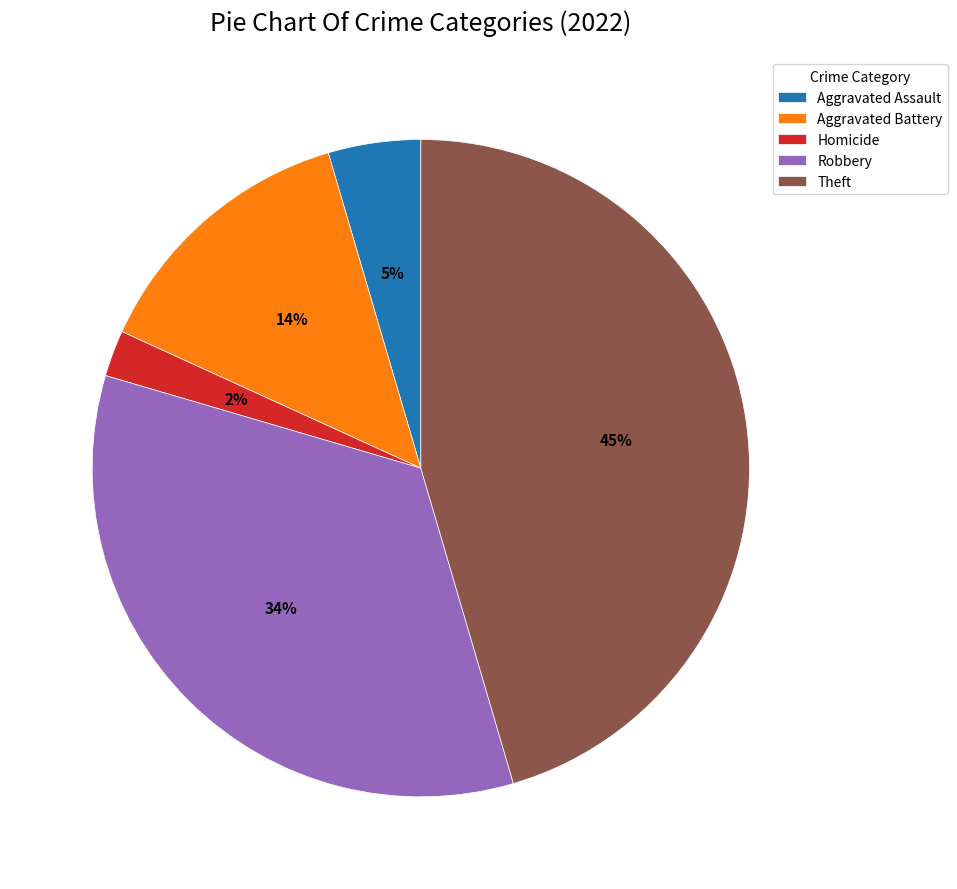

Do Aggravated Battery and Theft together represent more than half of the pie?

Yes